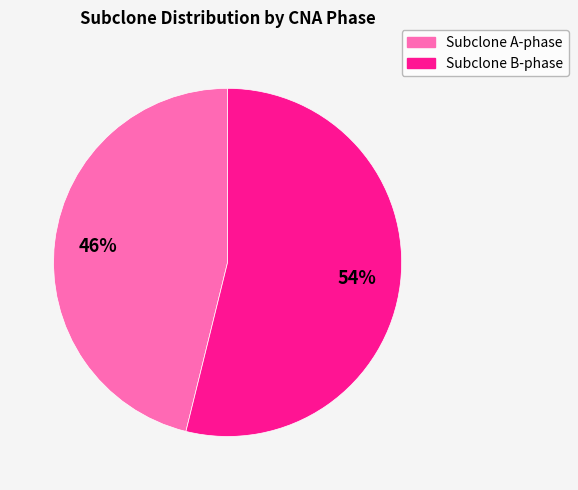

To the nearest percent, what is the average slice percentage?

50%